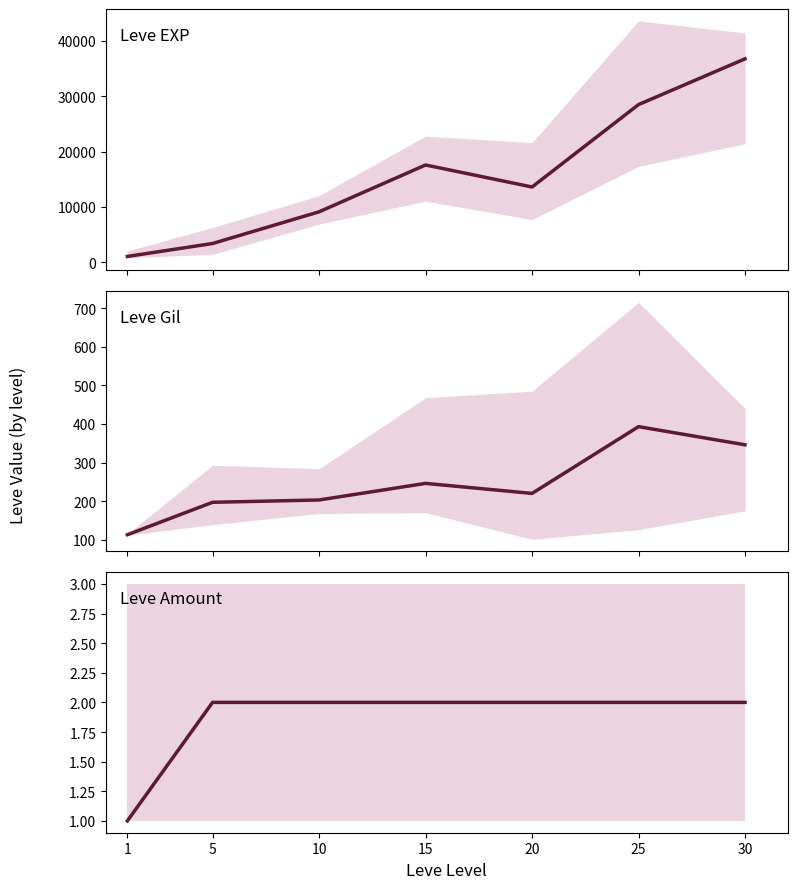

How many data points does each series have?

7